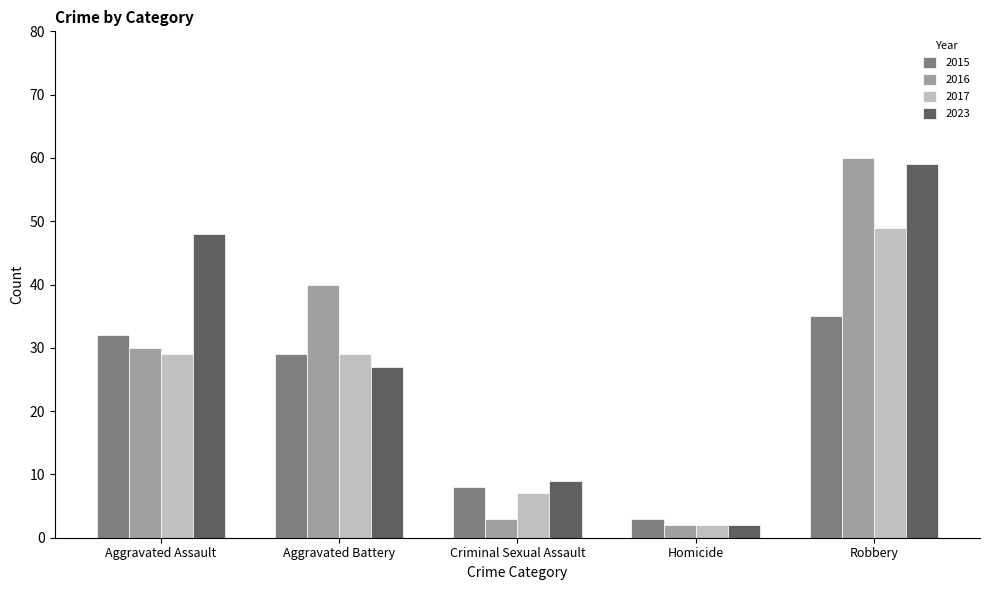

What is the sum of the 2016 values at Aggravated Battery and Robbery?

100